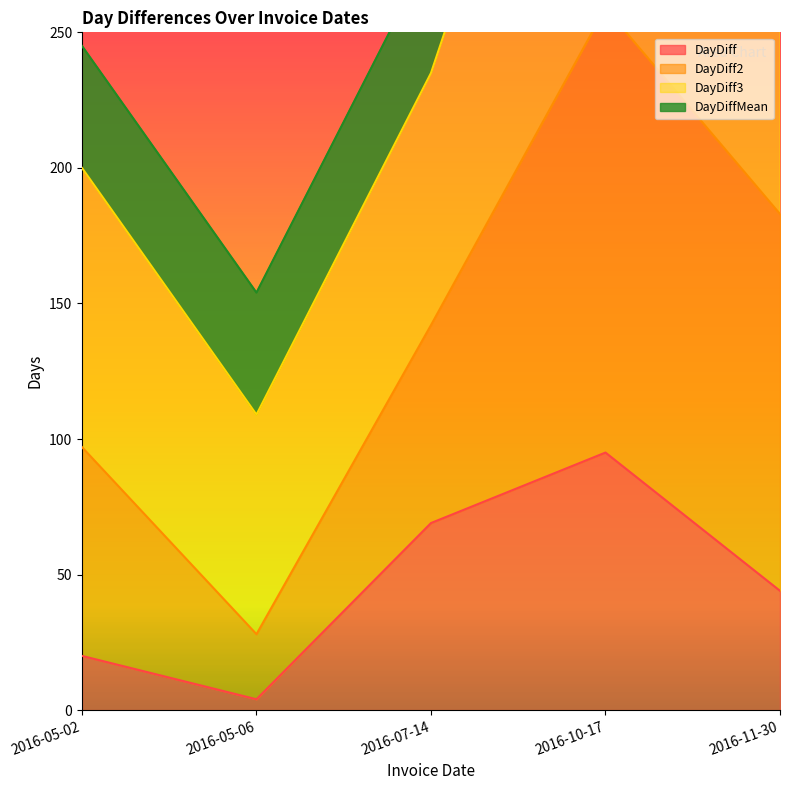

Does the chart have visible grid lines?

No